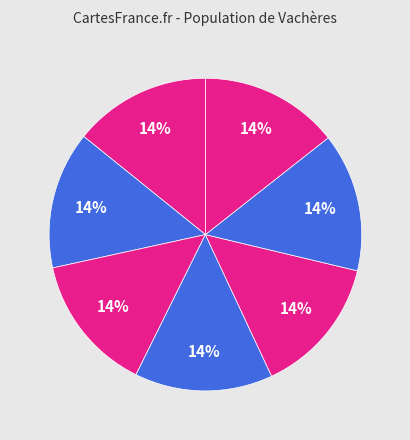

Is there a majority slice in this chart?

No